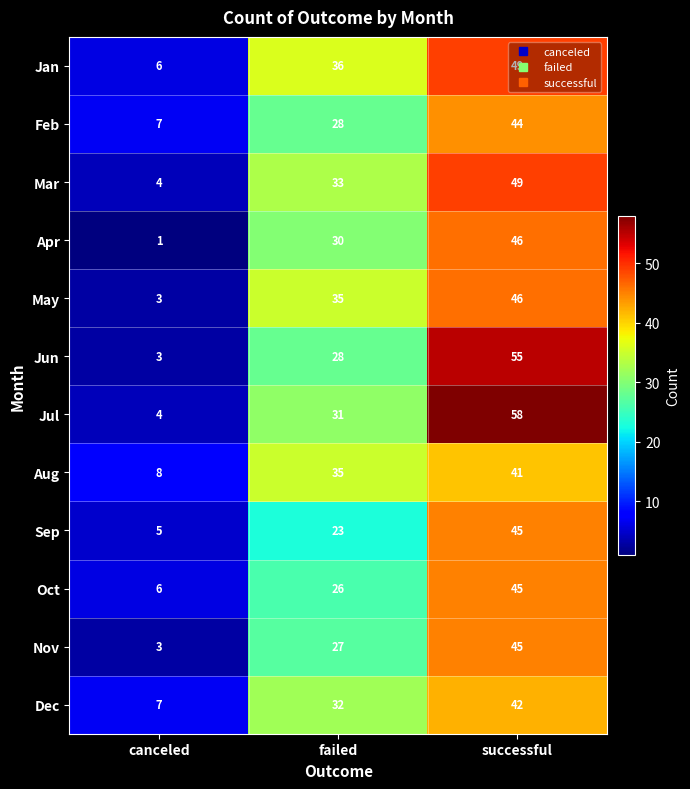

What is the difference between the maximum and second lowest values in the Feb series?

16